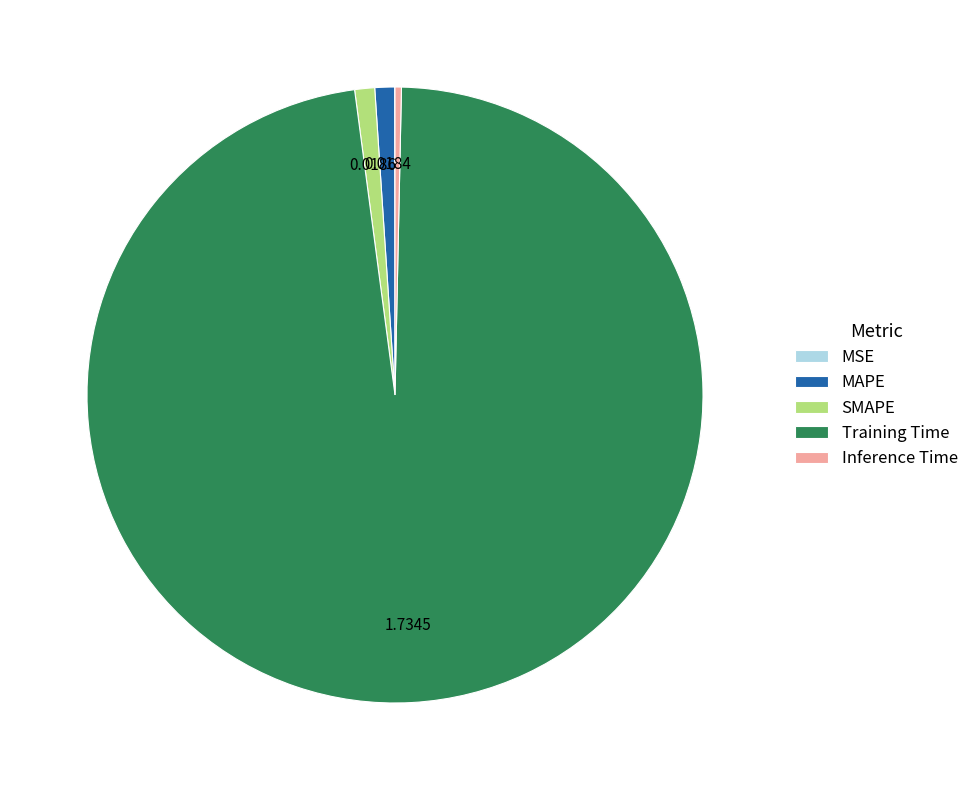

Which category has the biggest portion of the pie?

Training Time